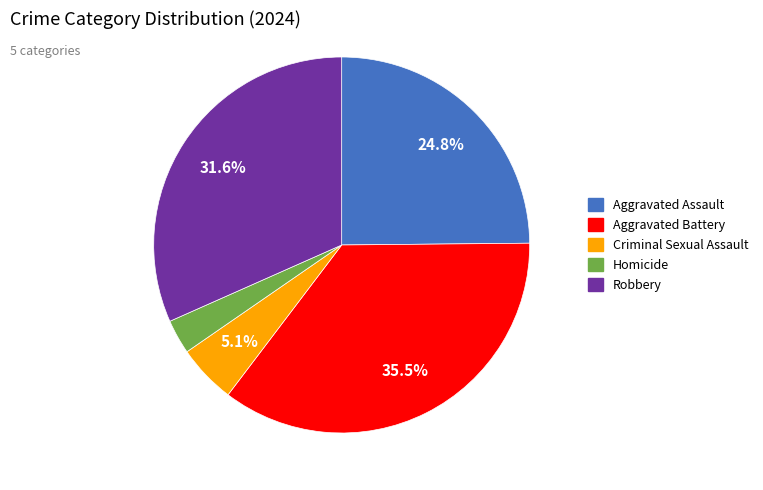

Does Aggravated Battery account for over 50% of the chart?

No